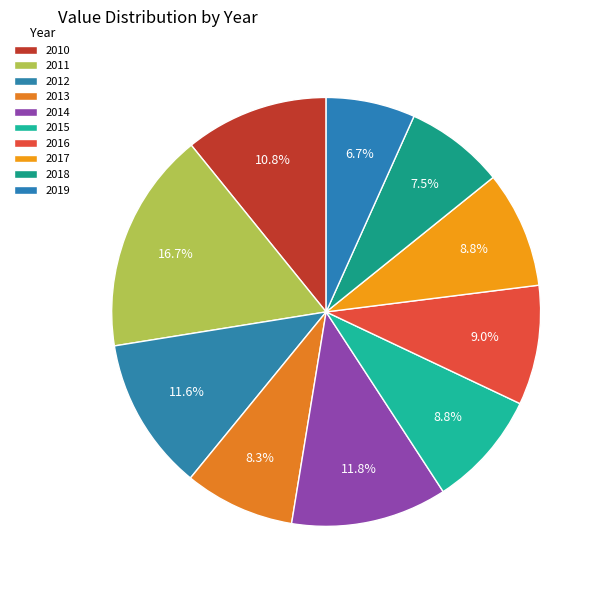

How many segments does this pie chart have?

10